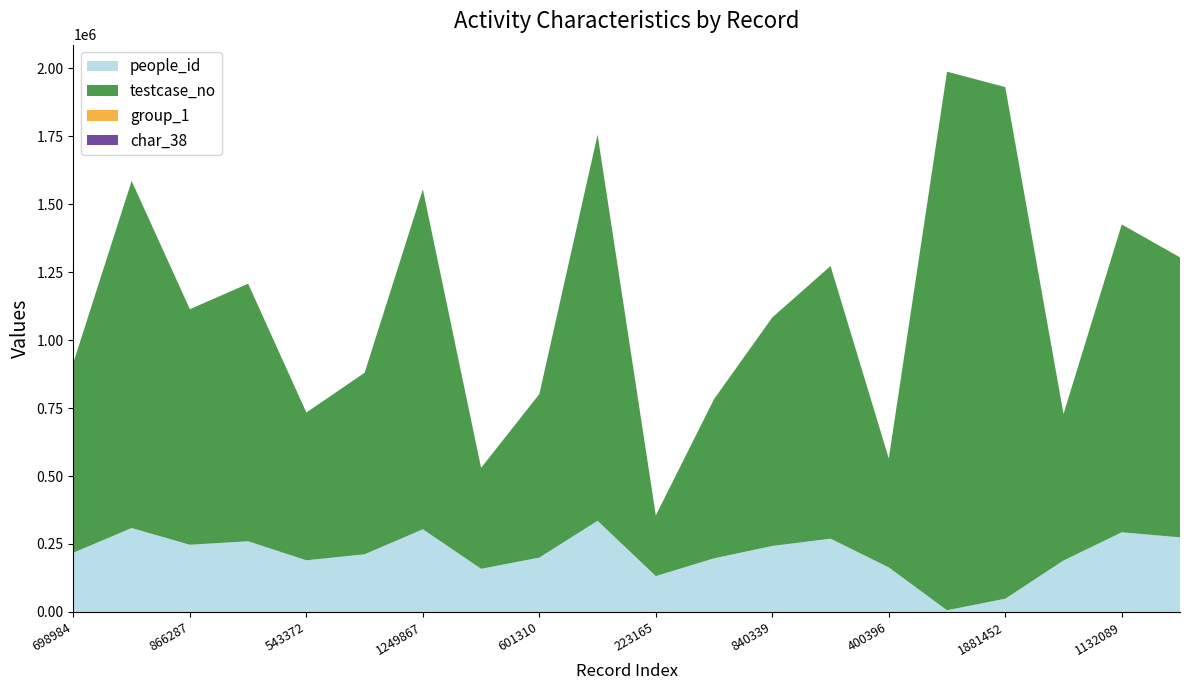

Reading left to right, list all the values displayed in this chart.

people_id: 698984=217892	1276137=308795	866287=247096	947052=260100	543372=190010	667469=212207	1249867=304140	371235=158729	601310=200018	1419897=335184	223165=131970	585531=197288	840339=242745	1002493=269609	400396=163891	1980568=6266	1881452=48736	538881=189237	1132089=293068	1029705=274439
testcase_no: 698984=698985	1276137=1276138	866287=866288	947052=947053	543372=543373	667469=667470	1249867=1249868	371235=371236	601310=601311	1419897=1419898	223165=223166	585531=585532	840339=840340	1002493=1002494	400396=400397	1980568=1980569	1881452=1881453	538881=538882	1132089=1132090	1029705=1029706
group_1: 698984=1	1276137=2	866287=2	947052=2	543372=2	667469=2	1249867=2	371235=2	601310=2	1419897=2	223165=2	585531=2	840339=2	1002493=2	400396=2	1980568=2	1881452=2	538881=2	1132089=2	1029705=2
char_38: 698984=86	1276137=92	866287=78	947052=65	543372=74	667469=73	1249867=75	371235=98	601310=0	1419897=84	223165=3	585531=76	840339=84	1002493=78	400396=84	1980568=98	1881452=36	538881=50	1132089=0	1029705=0